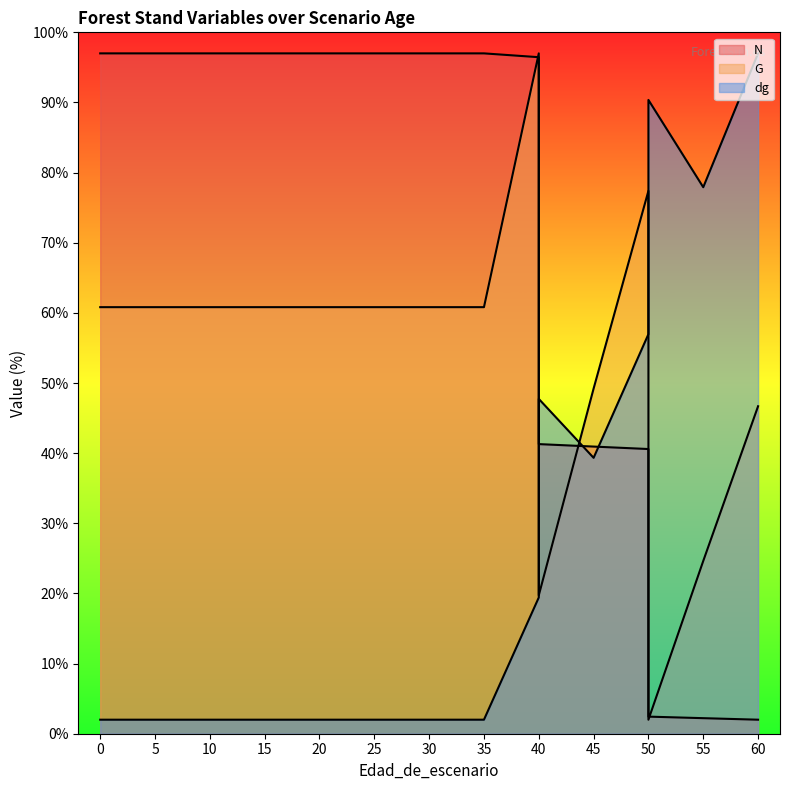

True or false: G and N intersect in this chart.

True